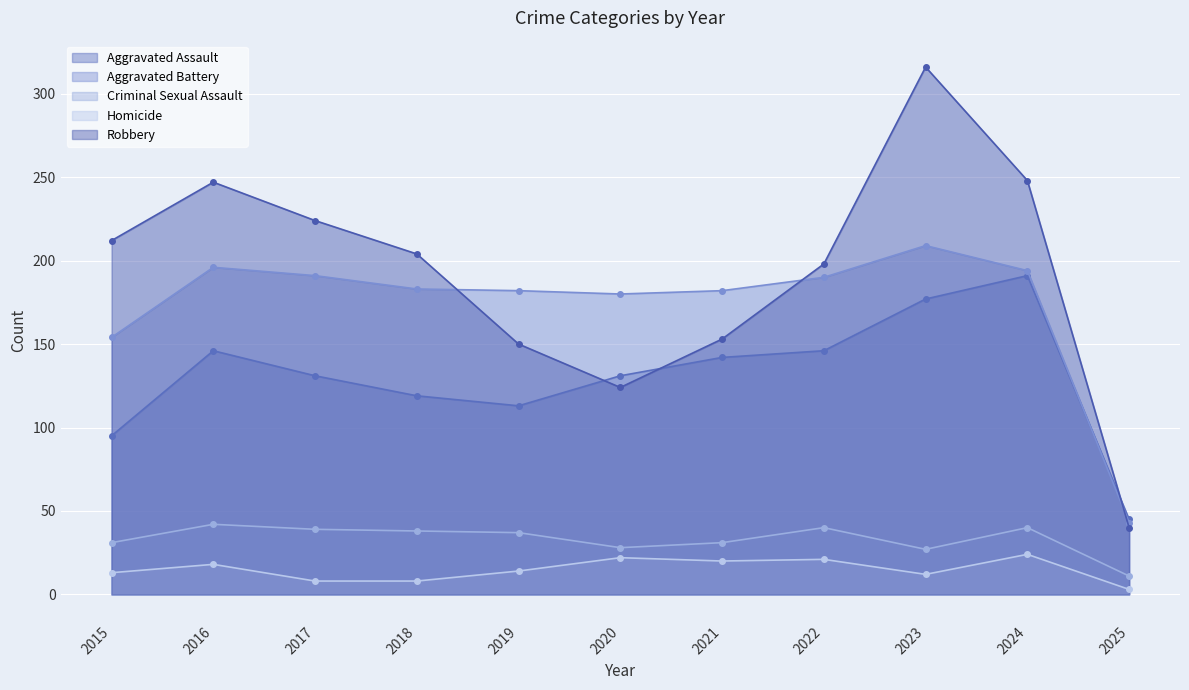

Which category has the highest value in the Aggravated Battery series?

2023